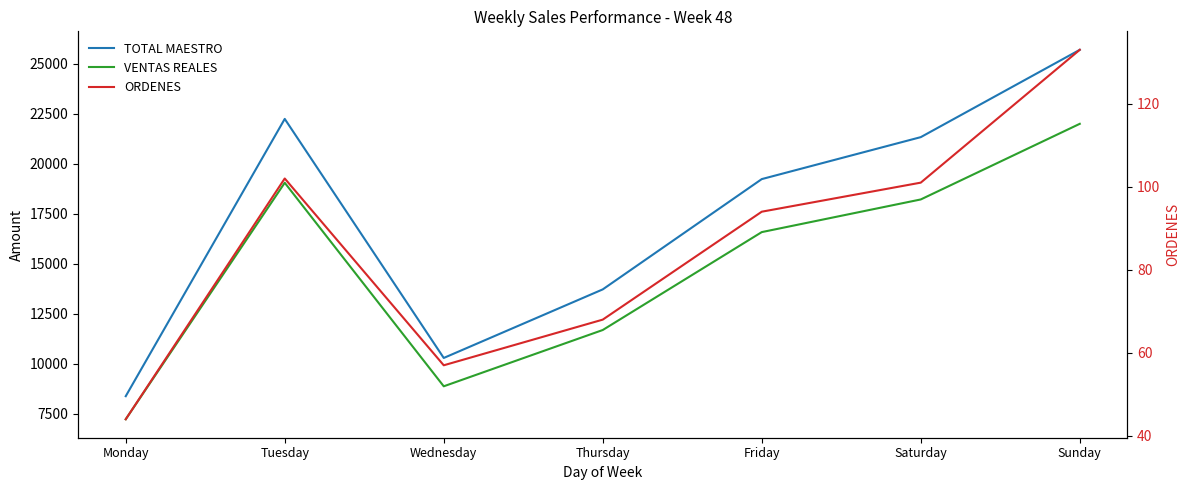

Which series changed the most between Tuesday and Sunday?

TOTAL MAESTRO